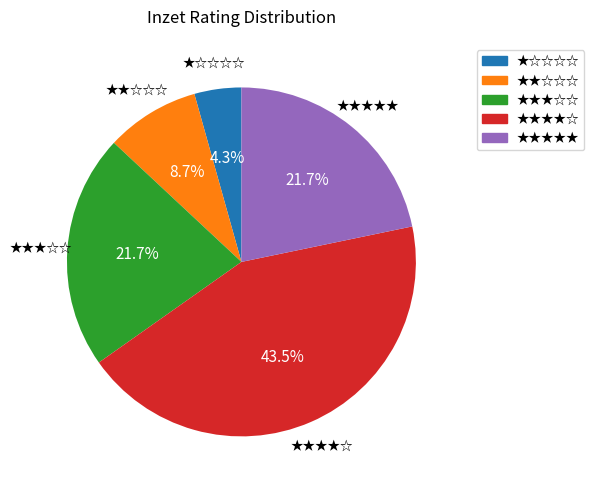

Is there a majority slice in this chart?

No